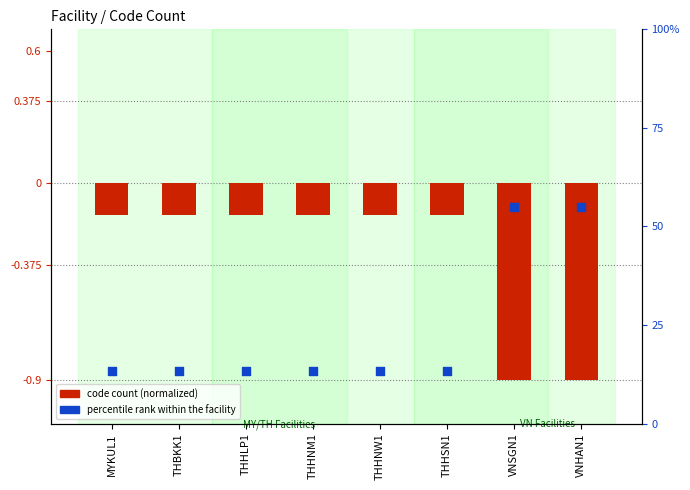

Which series has the widest spread of Y values?

code count (normalized)